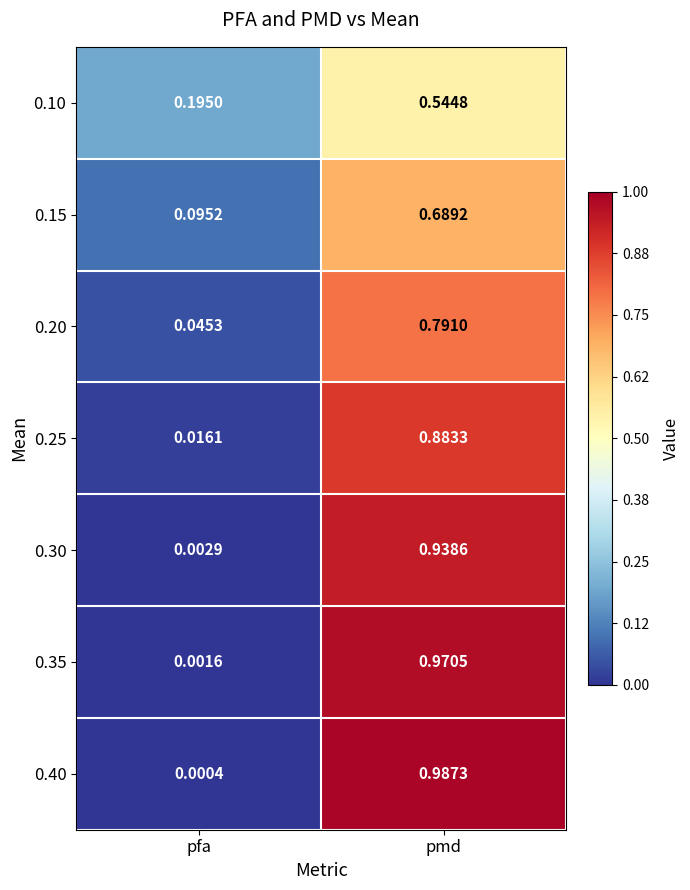

At which category does the chart reach its minimum across all series?

pfa